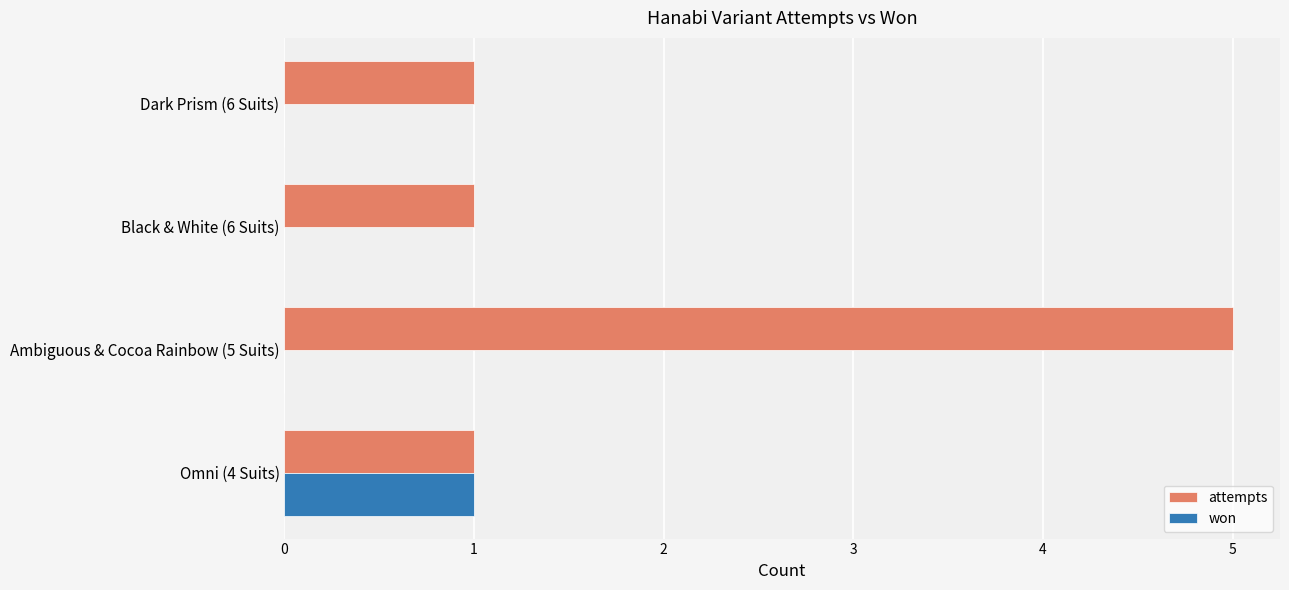

Which series has the largest total across all categories?

attempts